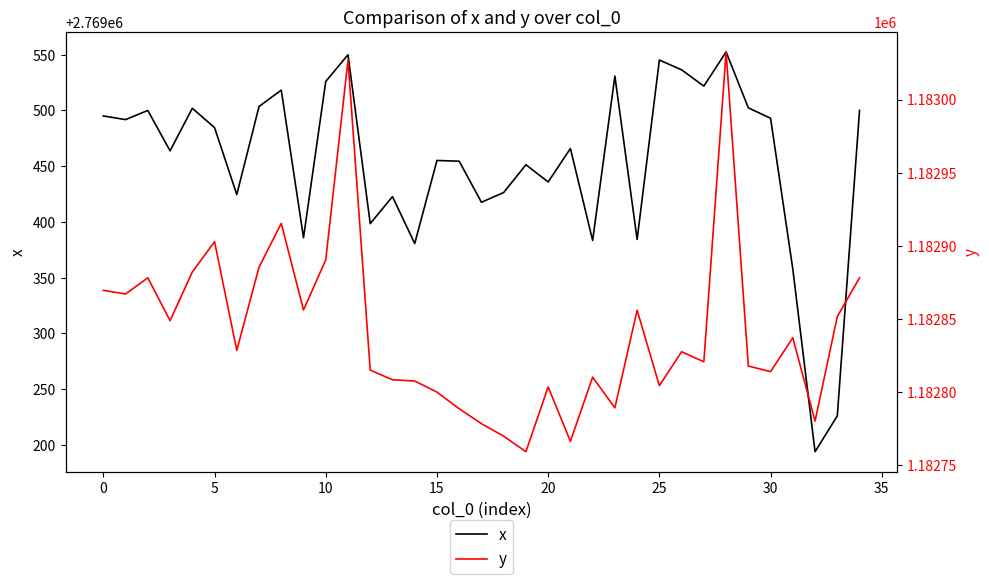

Which has a higher value, 16 or 14?

16